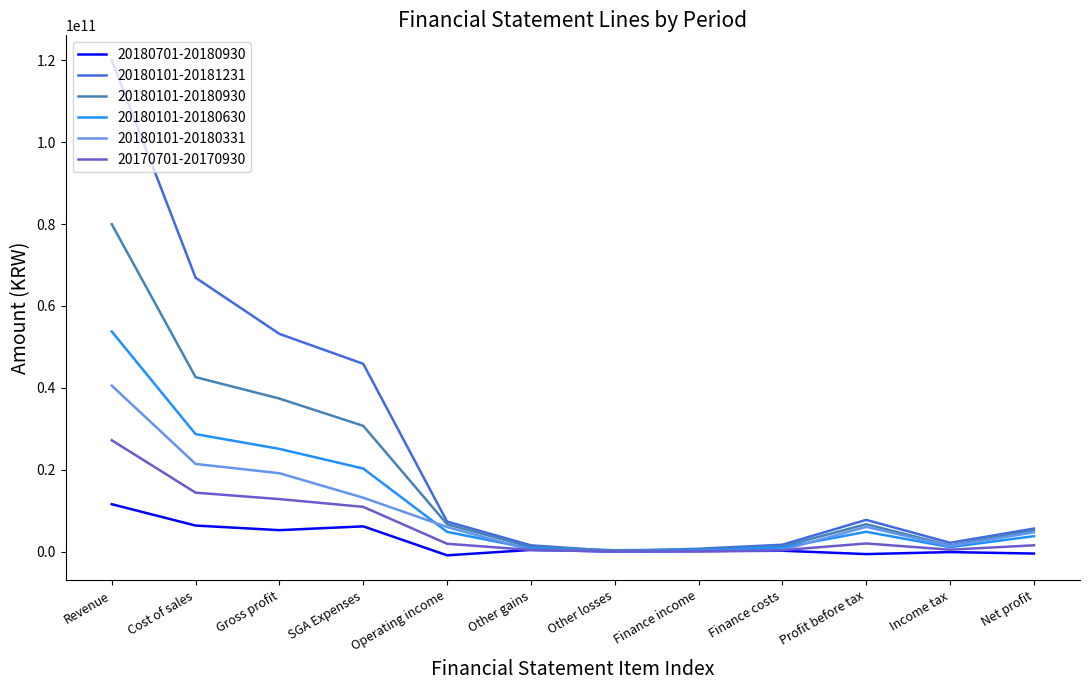

How many lines are shown in the chart?

6